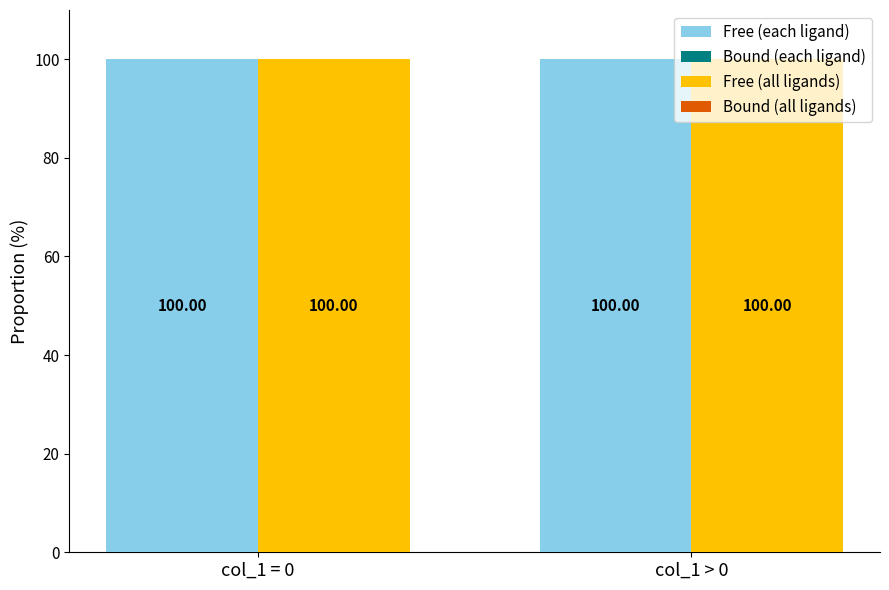

How many bars are there in each group?

4